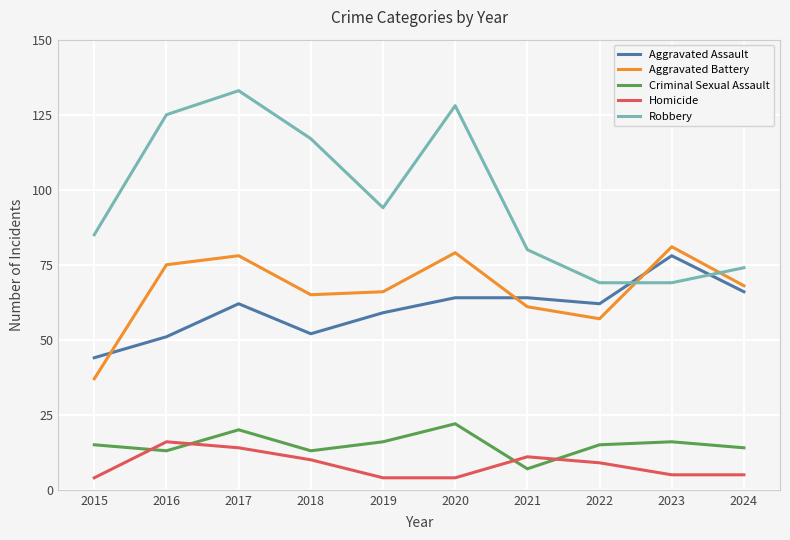

Where does the Homicide series first go above 9?

2016